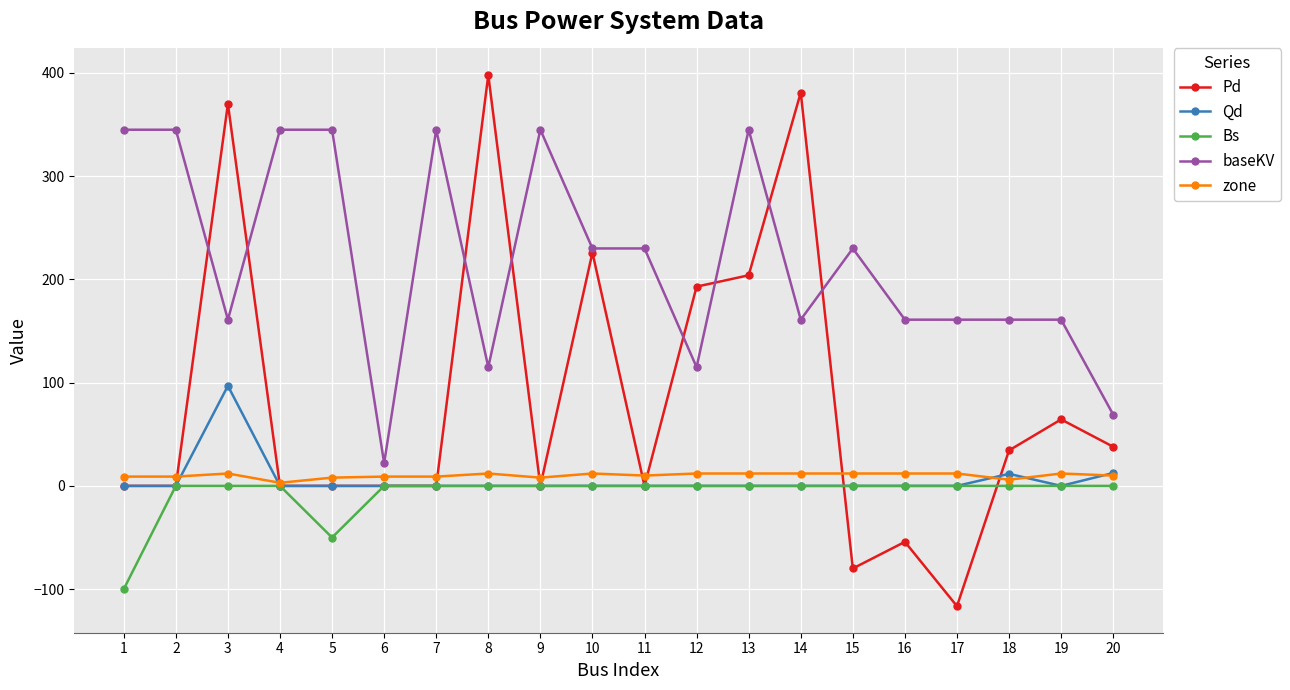

Is the value of Bs at 17 greater than the value of baseKV at 4?

No